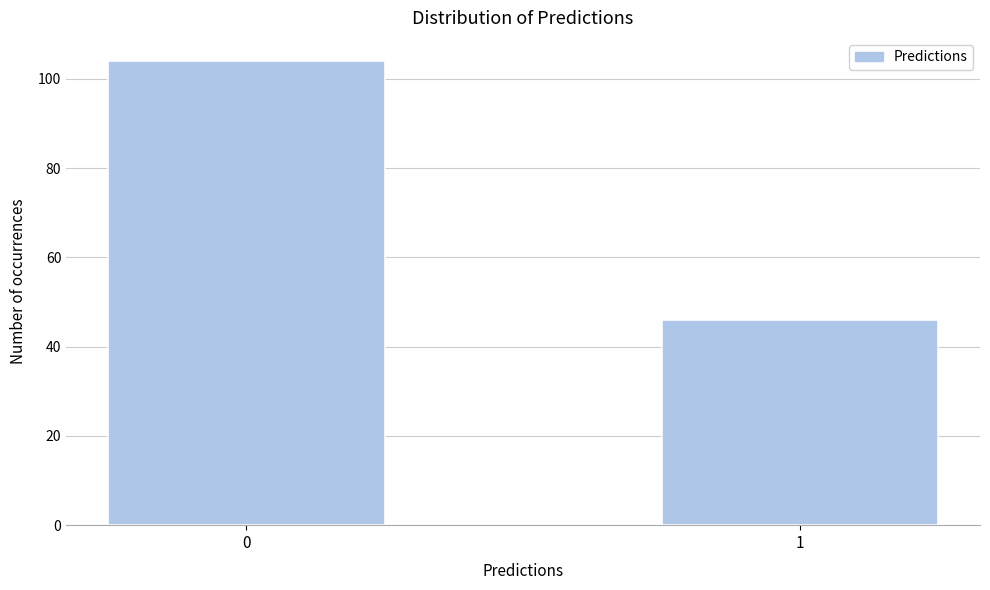

Reading right to left, extract all data points from this chart.

46	104